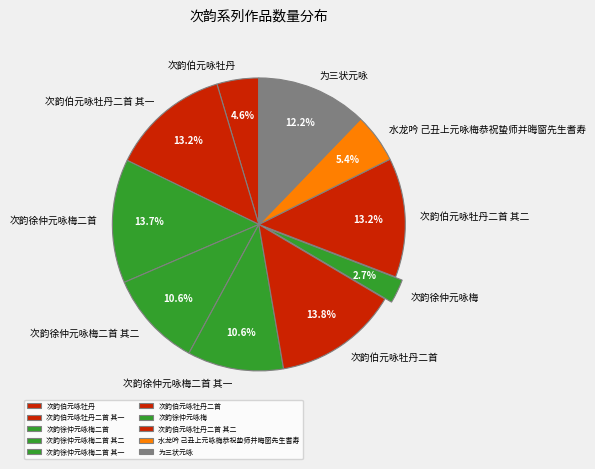

Which has a higher value, 次韵徐仲元咏梅二首 其二 or 次韵伯元咏牡丹二首 其一?

次韵伯元咏牡丹二首 其一